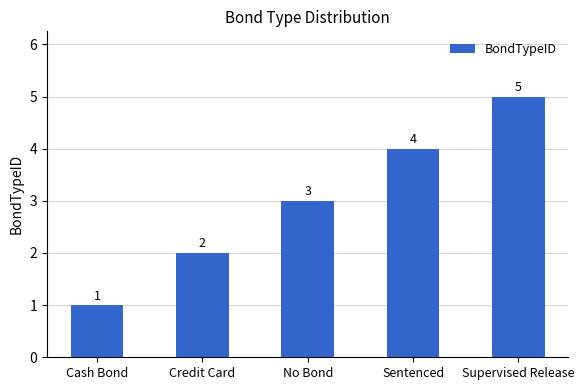

Approximately how many times larger is the value at Supervised Release compared to Cash Bond?

5.0